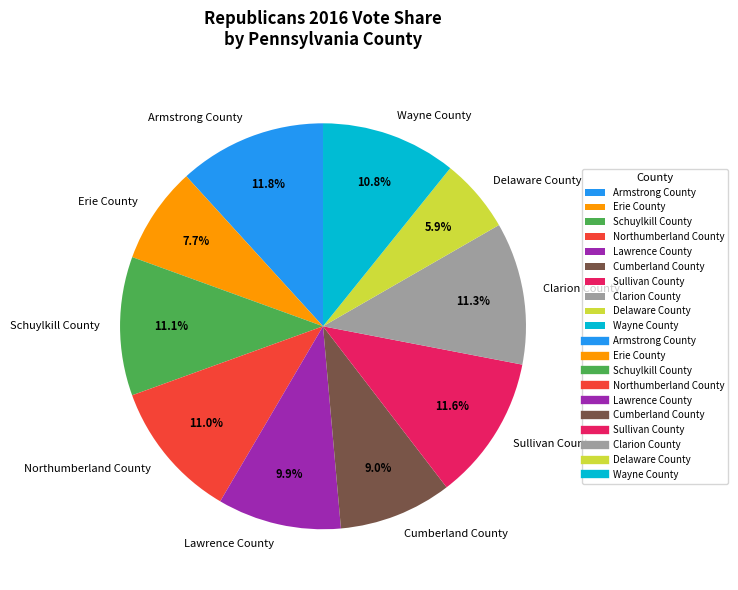

To the nearest percent, what is the average slice percentage?

10%